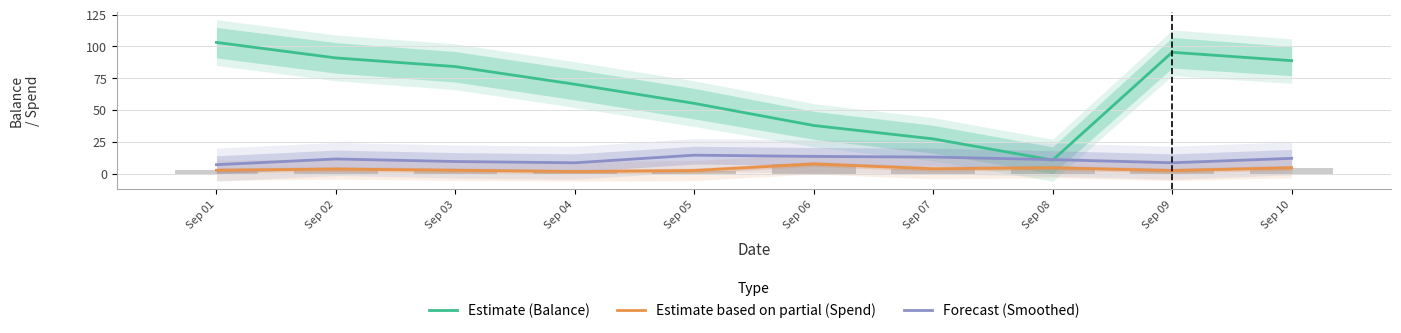

What is the value of the Estimate (Balance) bar at the 6th from the left?

37.8